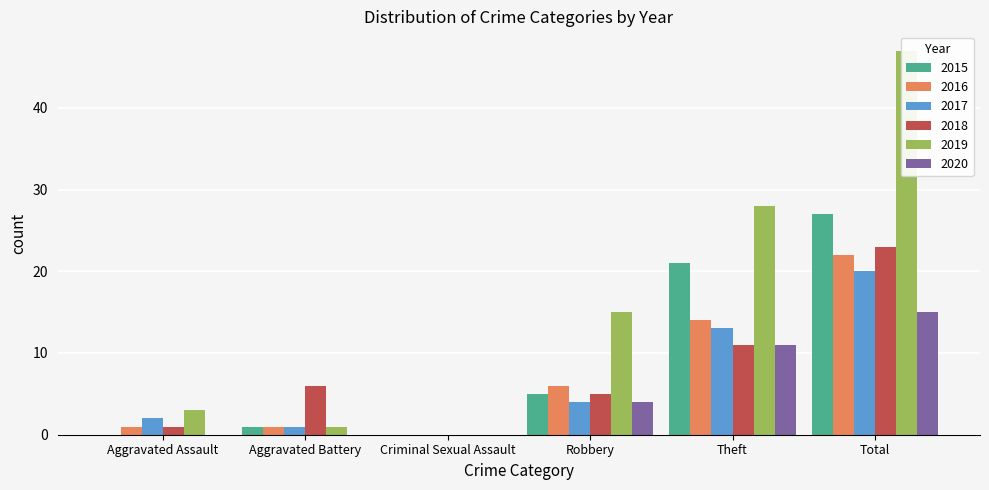

What is the sum of all 2015 values?

54